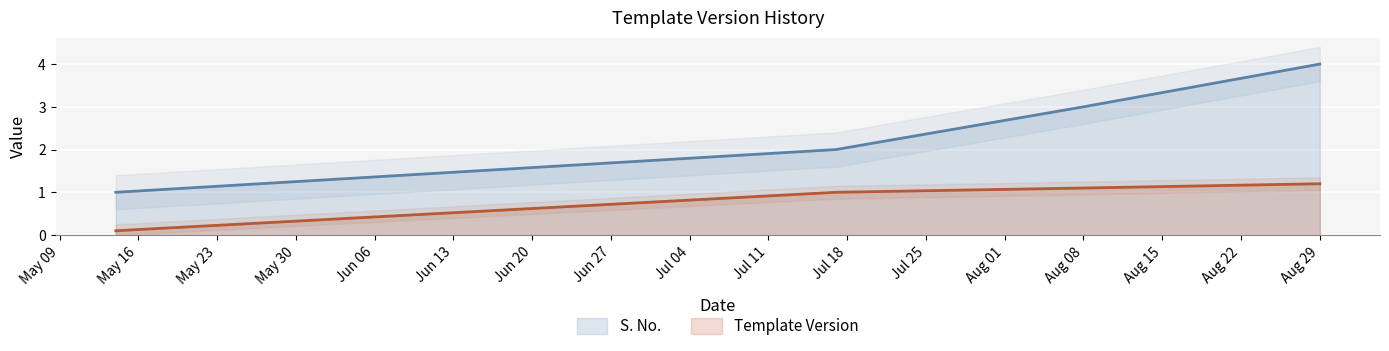

Rank the series by their maximum value, from lowest to highest.

Template Version, S. No.